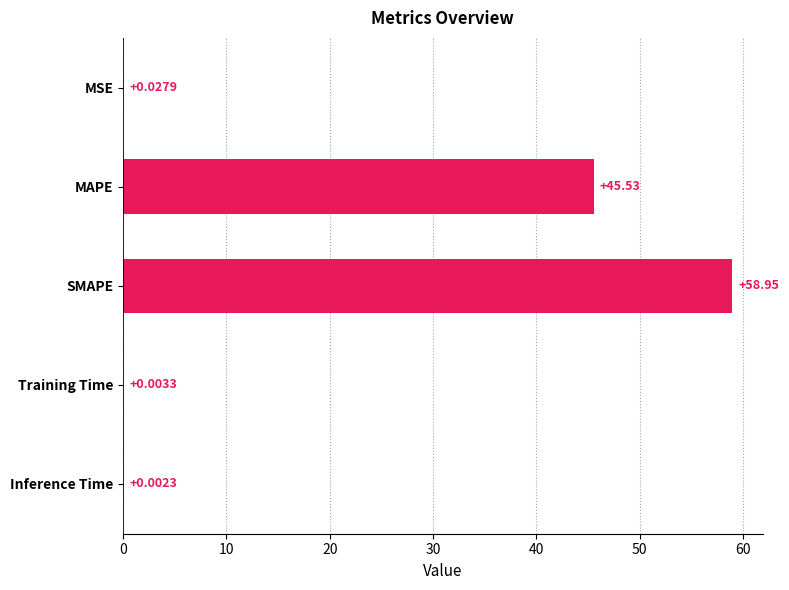

Are the bars horizontal?

Yes